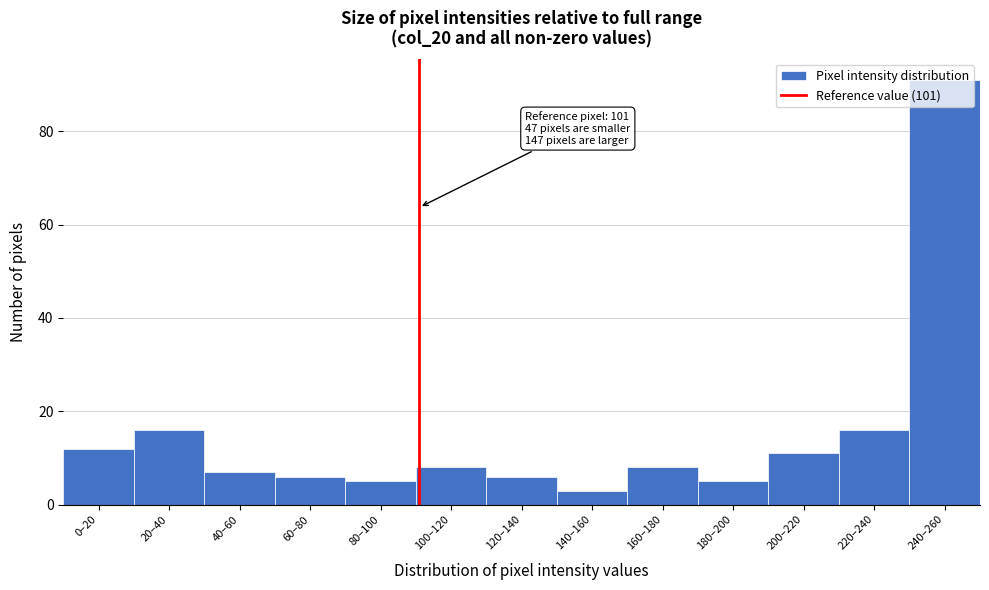

What is the difference between the maximum and second lowest values?

86